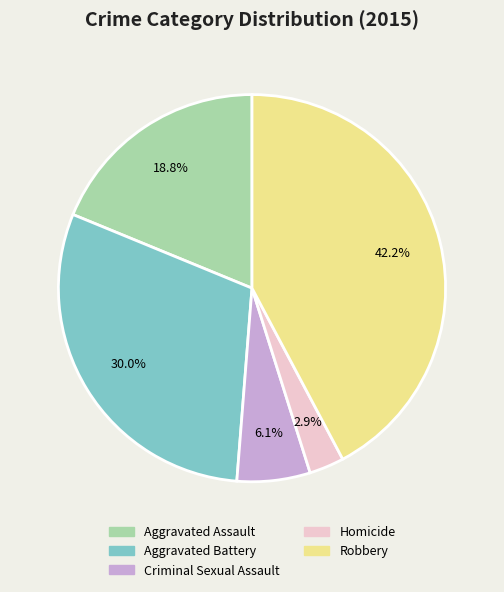

What is the total percentage of Criminal Sexual Assault and Aggravated Assault?

24.9%